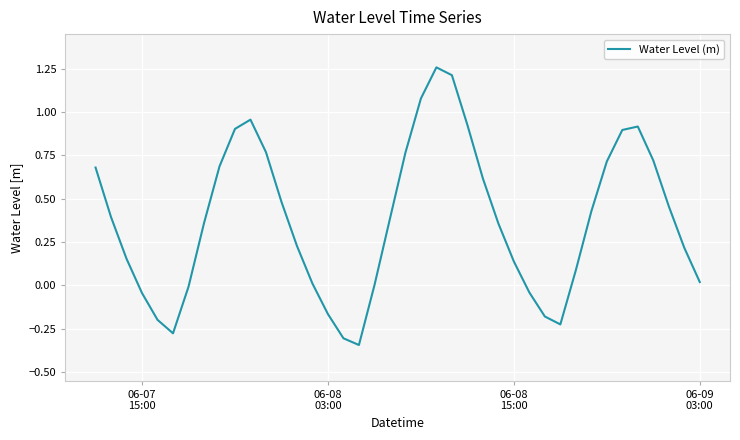

How many lines are shown in the chart?

1